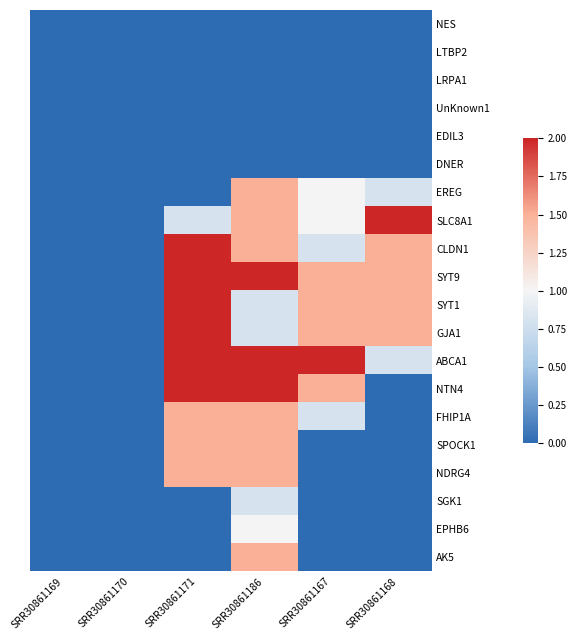

Count the number of categories in the chart.

6